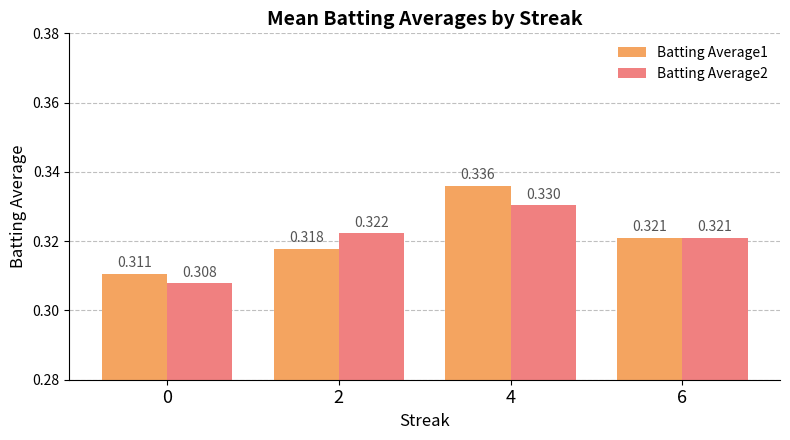

How many data points does each series have?

4